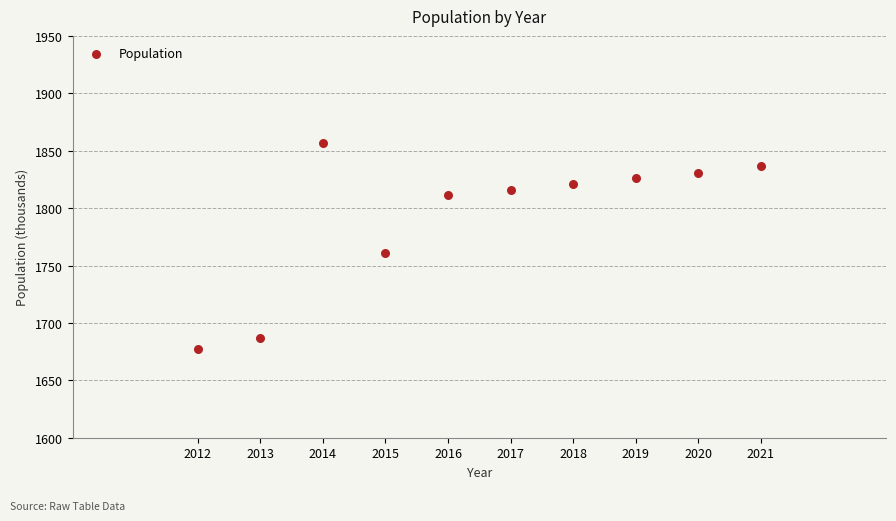

What is the average X value?

2016